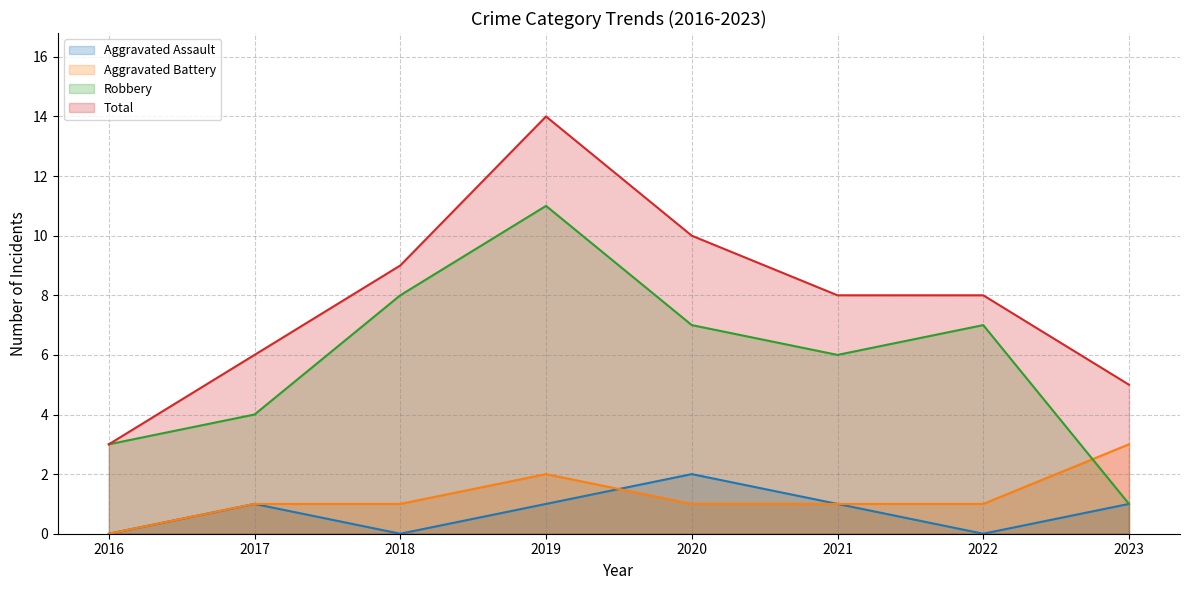

At which category is the sum across all series the highest?

2019